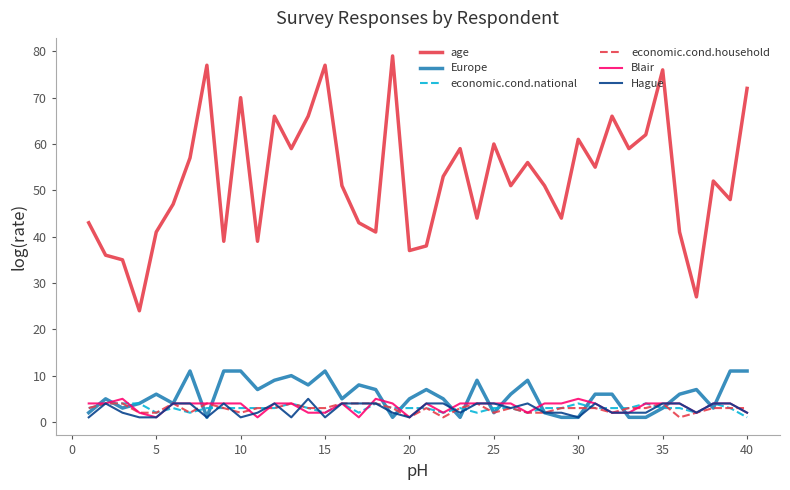

True or false: economic.cond.national and age cross at least once.

False